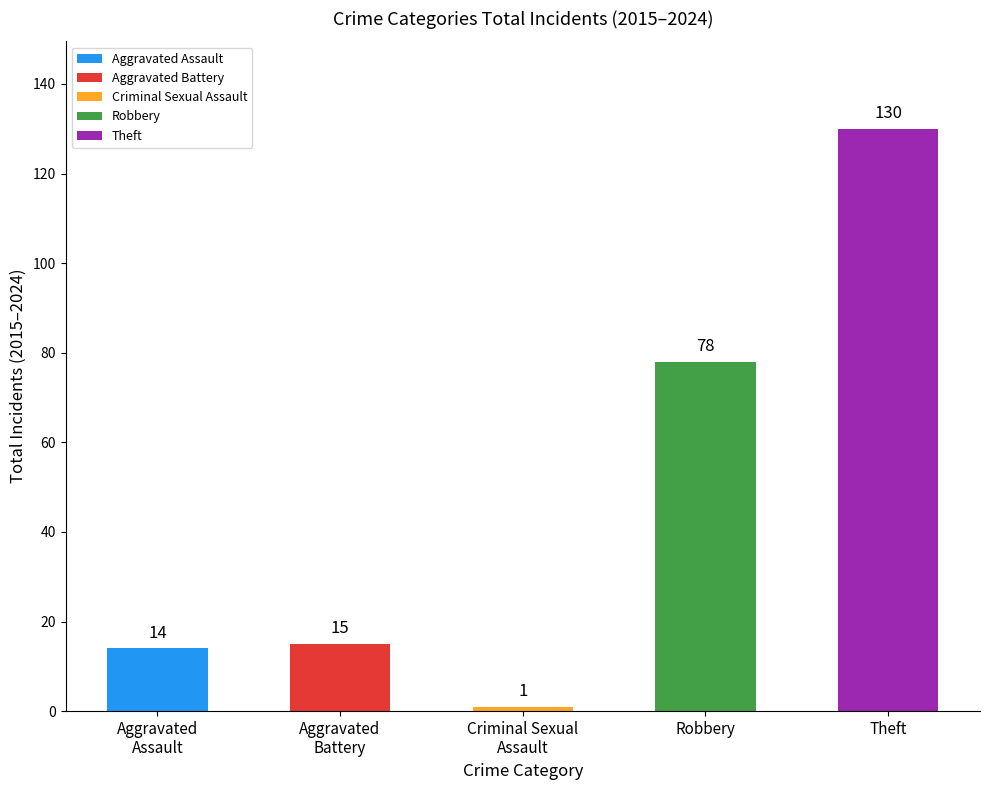

What is the value of the 2nd bar from the left?

15